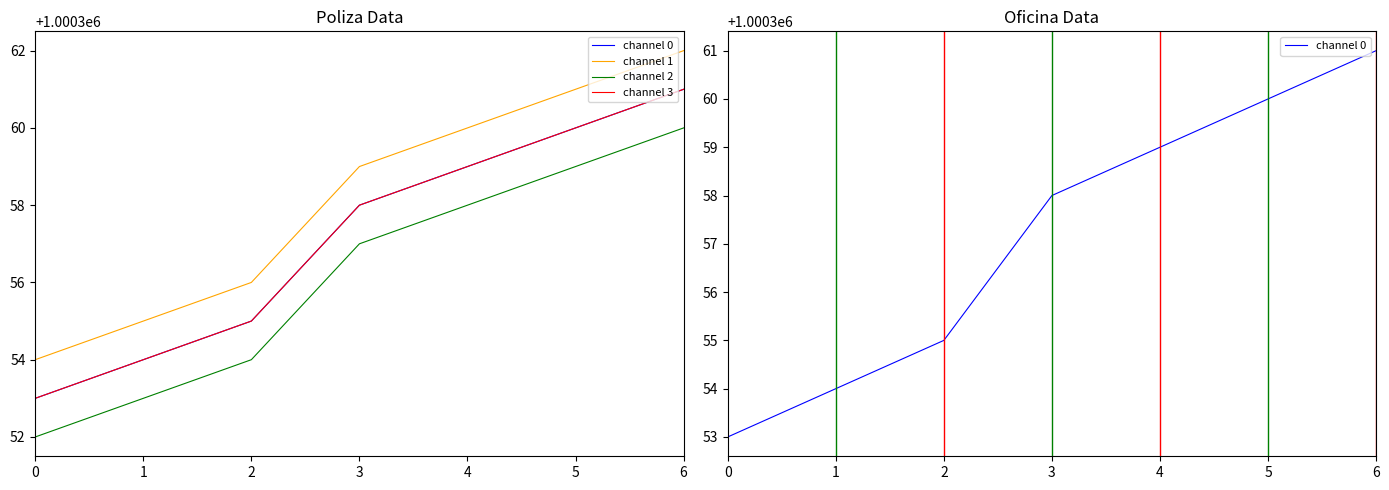

True or false: channel 3 and channel 2 cross at least once.

False